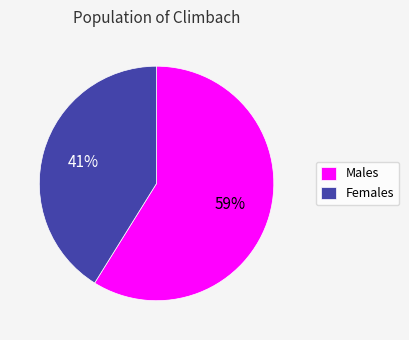

Which has a higher value, Males or Females?

Males